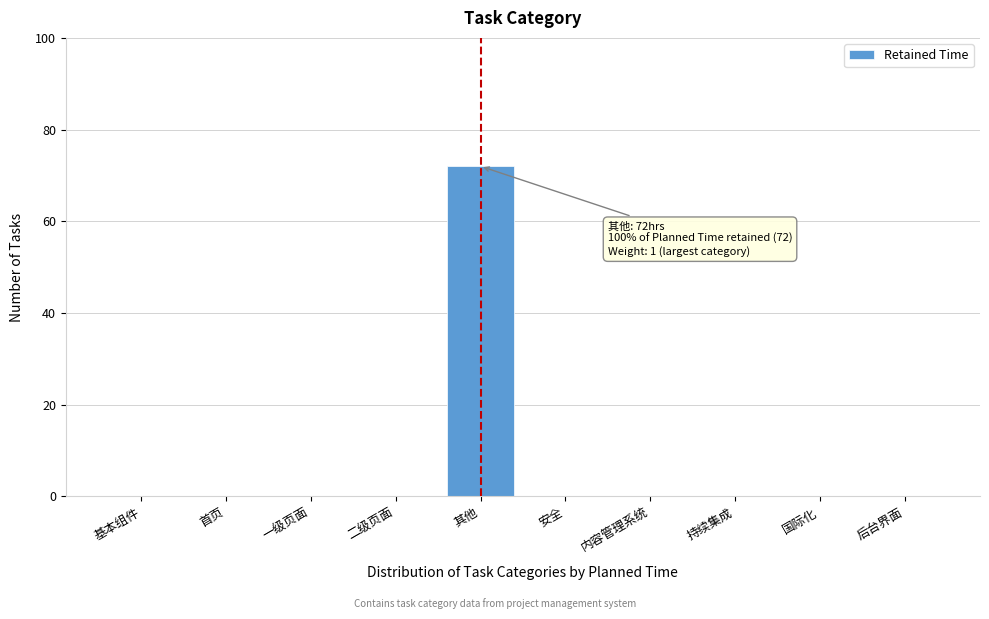

Reading left to right, extract all data points from this chart.

基本组件=0	首页=0	一级页面=0	二级页面=0	其他=72	安全=0	内容管理系统=0	持续集成=0	国际化=0	后台界面=0